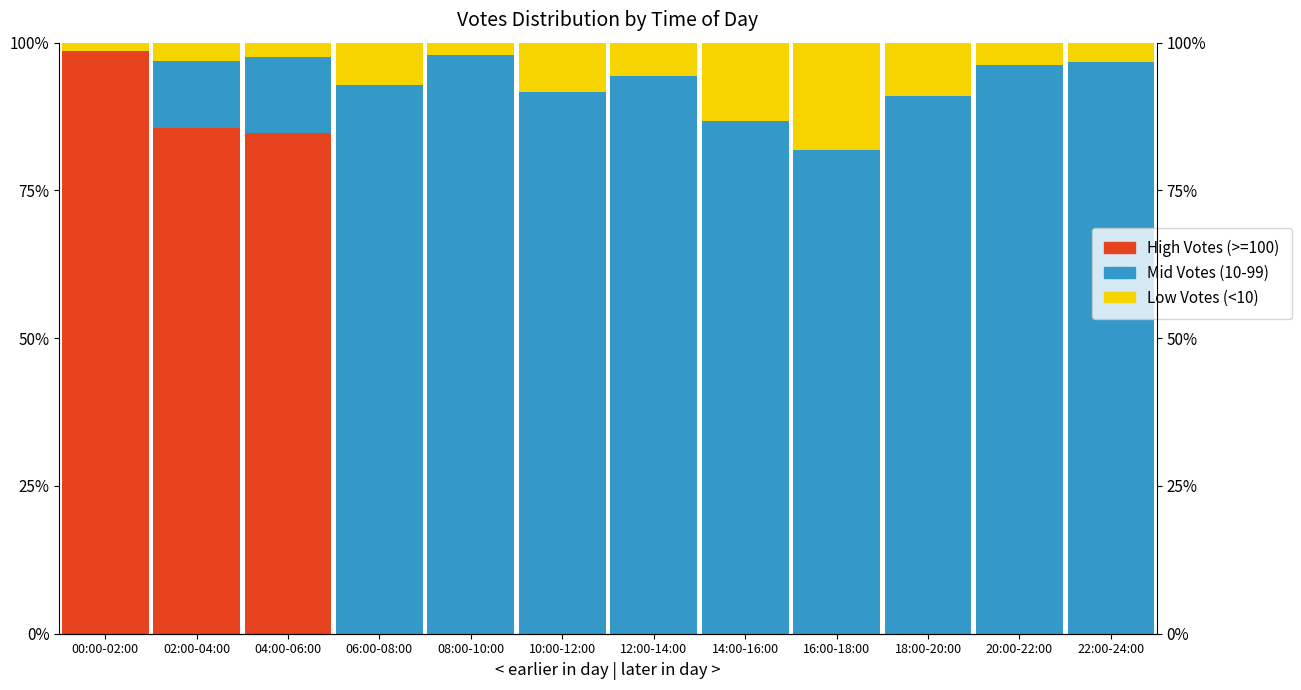

Reading left to right, list all the values displayed in this chart.

High Votes (>=100): 00:00-02:00=98.6	02:00-04:00=85.5	04:00-06:00=84.8	06:00-08:00=0.0	08:00-10:00=0.0	10:00-12:00=0.0	12:00-14:00=0.0	14:00-16:00=0.0	16:00-18:00=0.0	18:00-20:00=0.0	20:00-22:00=0.0	22:00-24:00=0.0
Mid Votes (10-99): 00:00-02:00=0.0	02:00-04:00=11.4	04:00-06:00=12.9	06:00-08:00=92.9	08:00-10:00=98.0	10:00-12:00=91.7	12:00-14:00=94.4	14:00-16:00=86.7	16:00-18:00=81.8	18:00-20:00=90.9	20:00-22:00=96.3	22:00-24:00=96.7
Low Votes (<10): 00:00-02:00=1.4	02:00-04:00=3.1	04:00-06:00=2.3	06:00-08:00=7.1	08:00-10:00=2.0	10:00-12:00=8.3	12:00-14:00=5.6	14:00-16:00=13.3	16:00-18:00=18.2	18:00-20:00=9.1	20:00-22:00=3.7	22:00-24:00=3.3